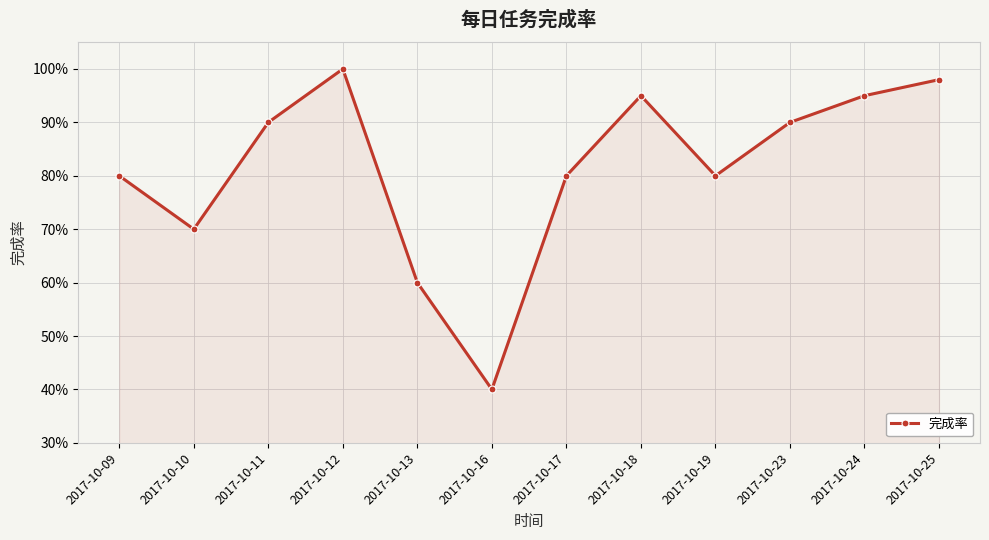

Does the chart display data point markers on the line(s)?

Yes